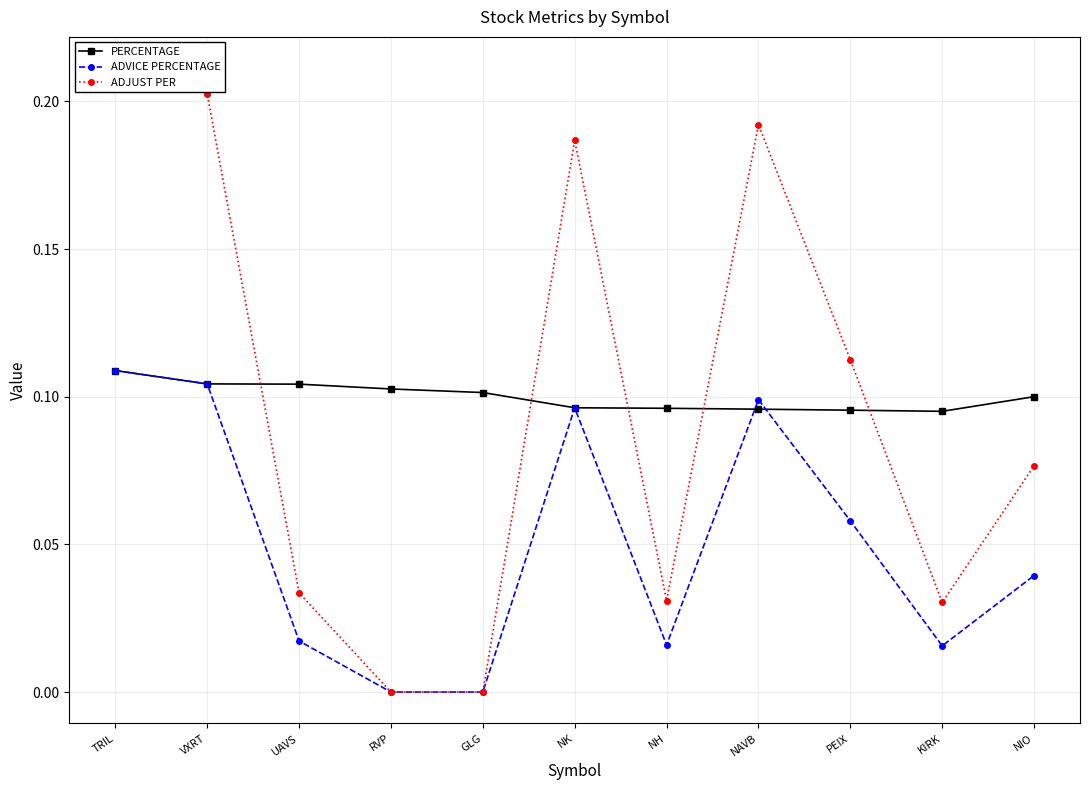

Is the value of ADVICE PERCENTAGE at GLG greater than the value of ADJUST PER at RVP?

No